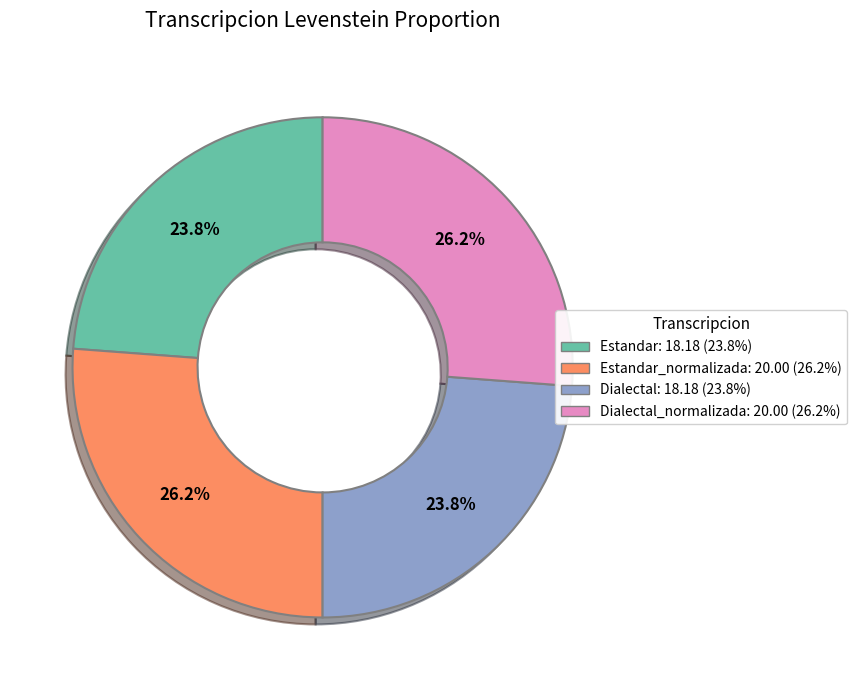

Does any single category account for the majority?

No